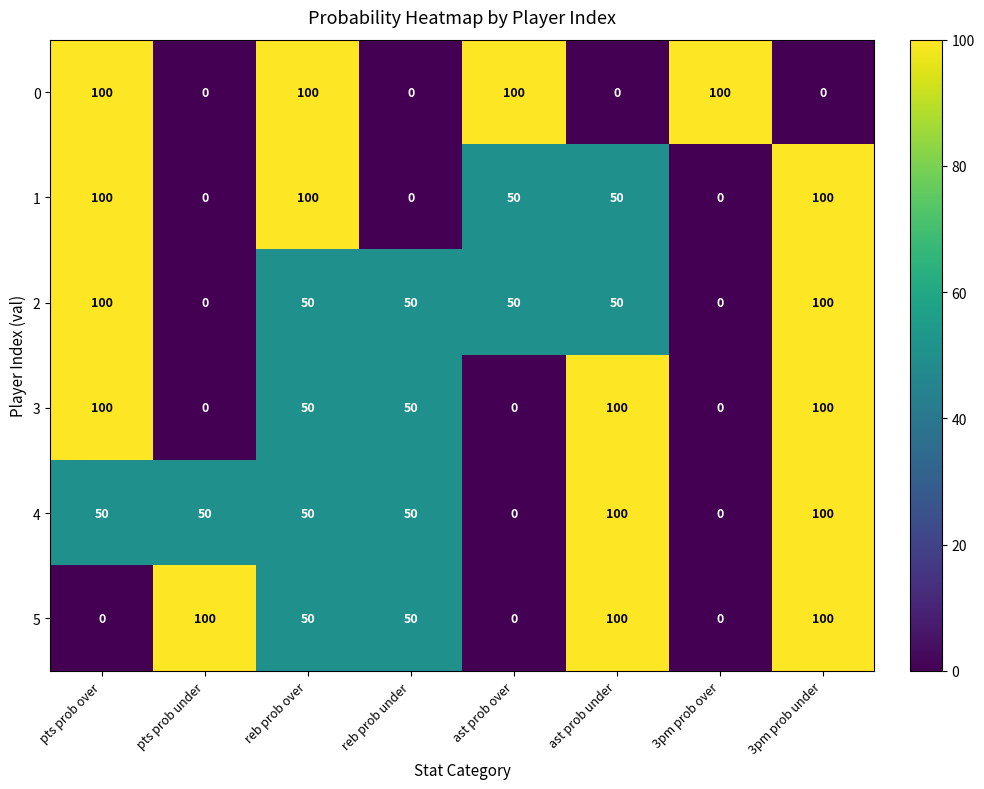

What is the difference between the maximum and minimum values in the 4 series?

100